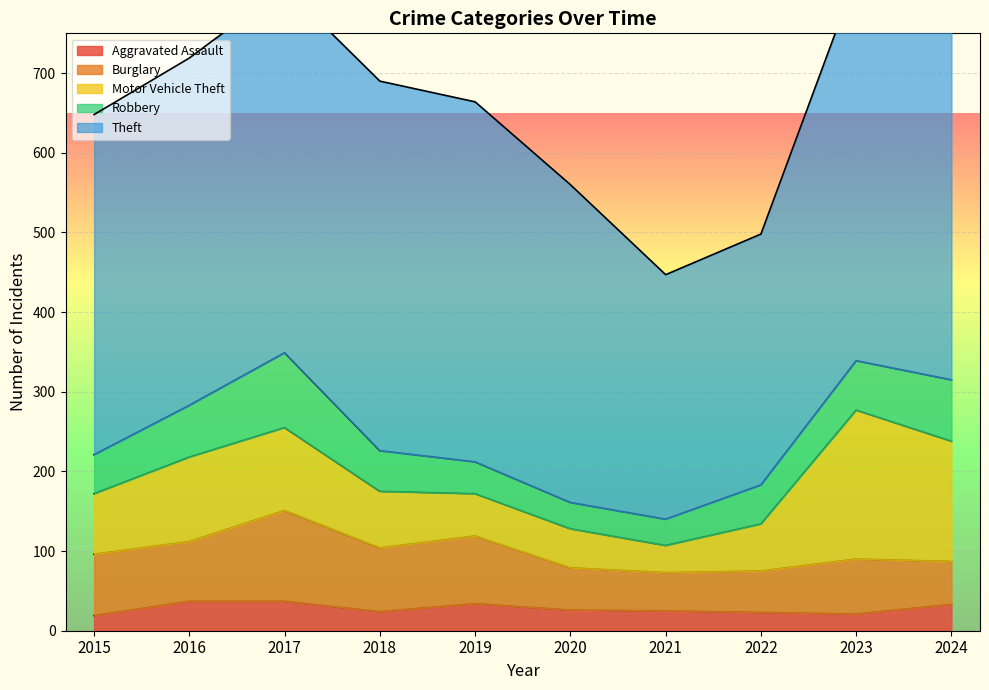

True or false: Aggravated Assault has more than 1 interior local peaks.

False